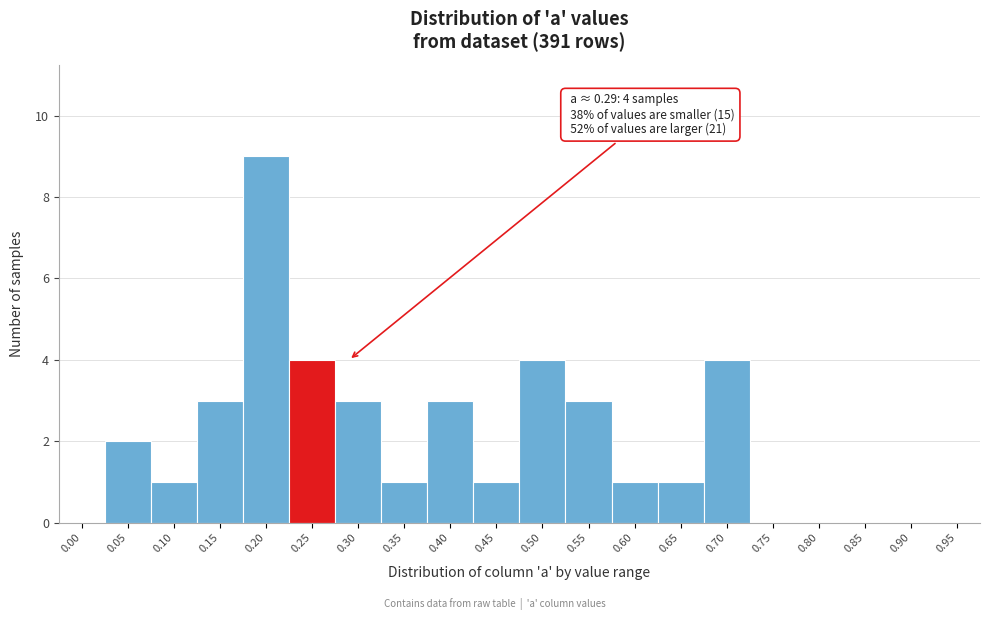

Reading left to right, transcribe all the data shown in this chart.

0.00=0	0.05=2	0.10=1	0.15=3	0.20=9	0.25=4	0.30=3	0.35=1	0.40=3	0.45=1	0.50=4	0.55=3	0.60=1	0.65=1	0.70=4	0.75=0	0.80=0	0.85=0	0.90=0	0.95=0